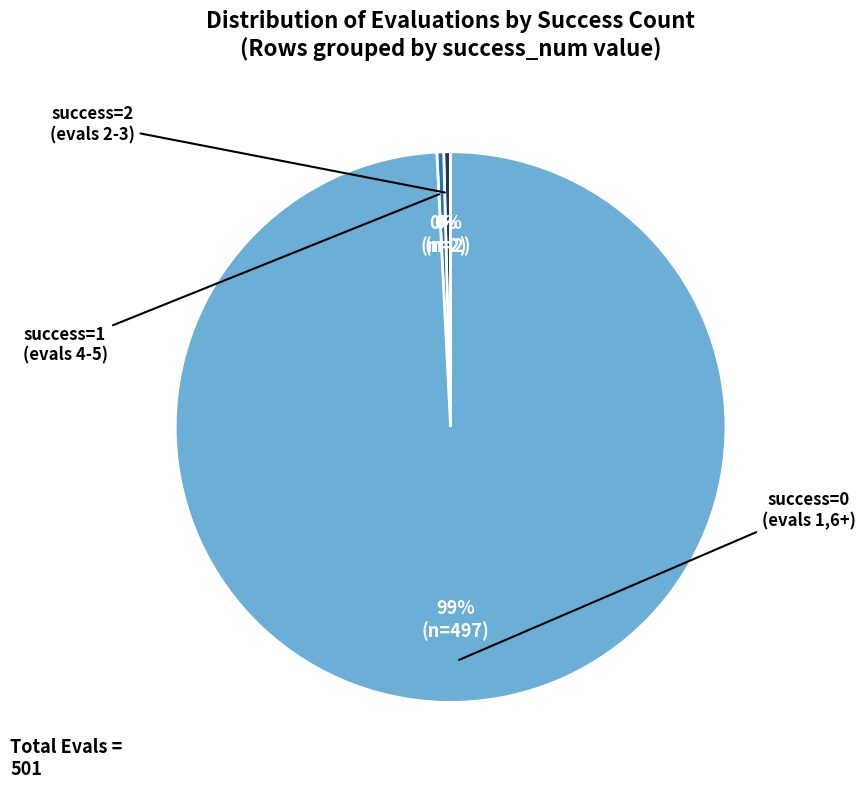

Is there any slice that represents more than half of the pie?

Yes